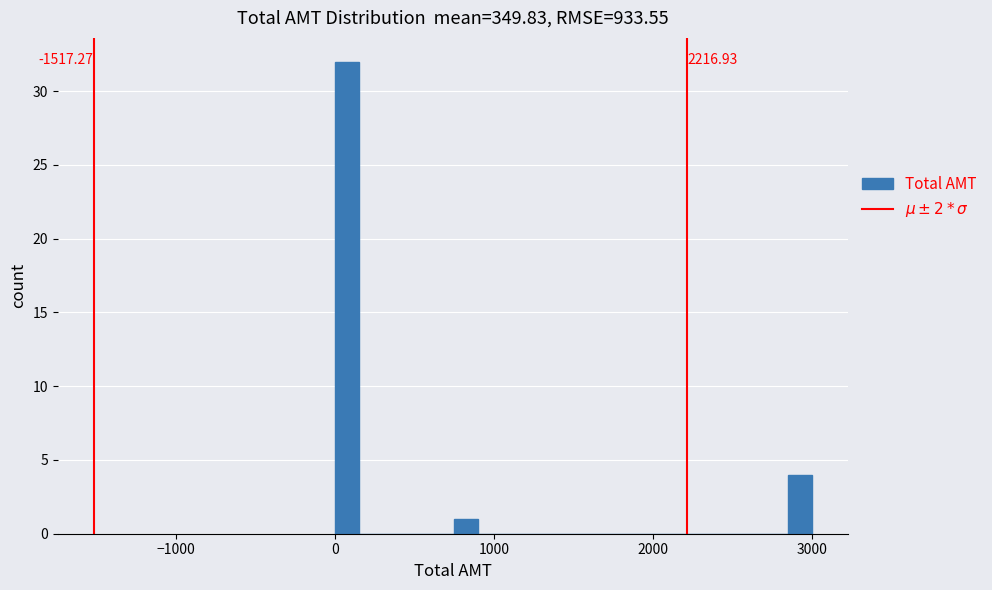

Around what value on the x-axis is the tallest bar? Give the approximate position of its centre, as read against the axis.

100